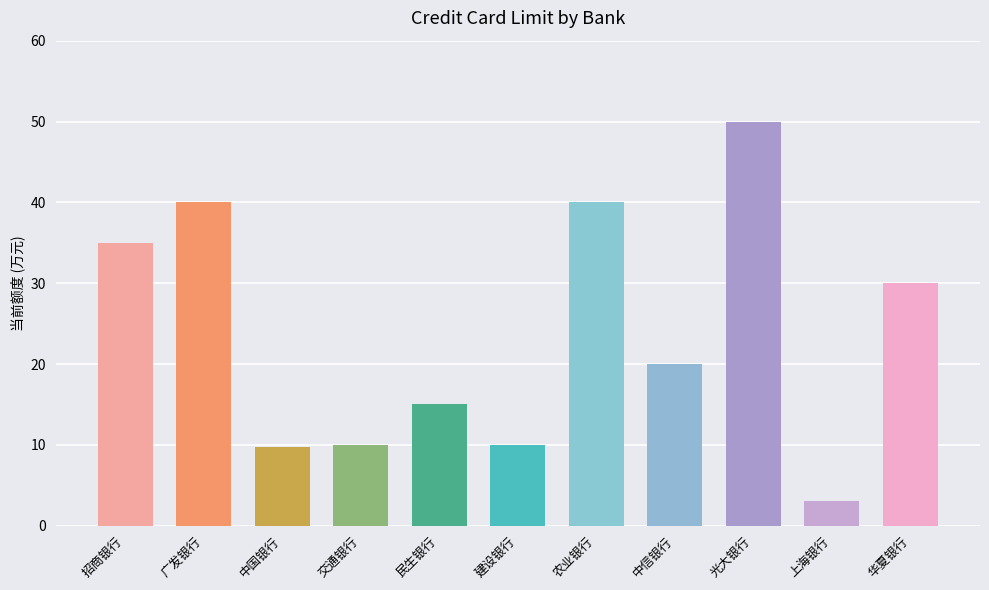

The value at 中信银行 is 20.0. True or false?

True